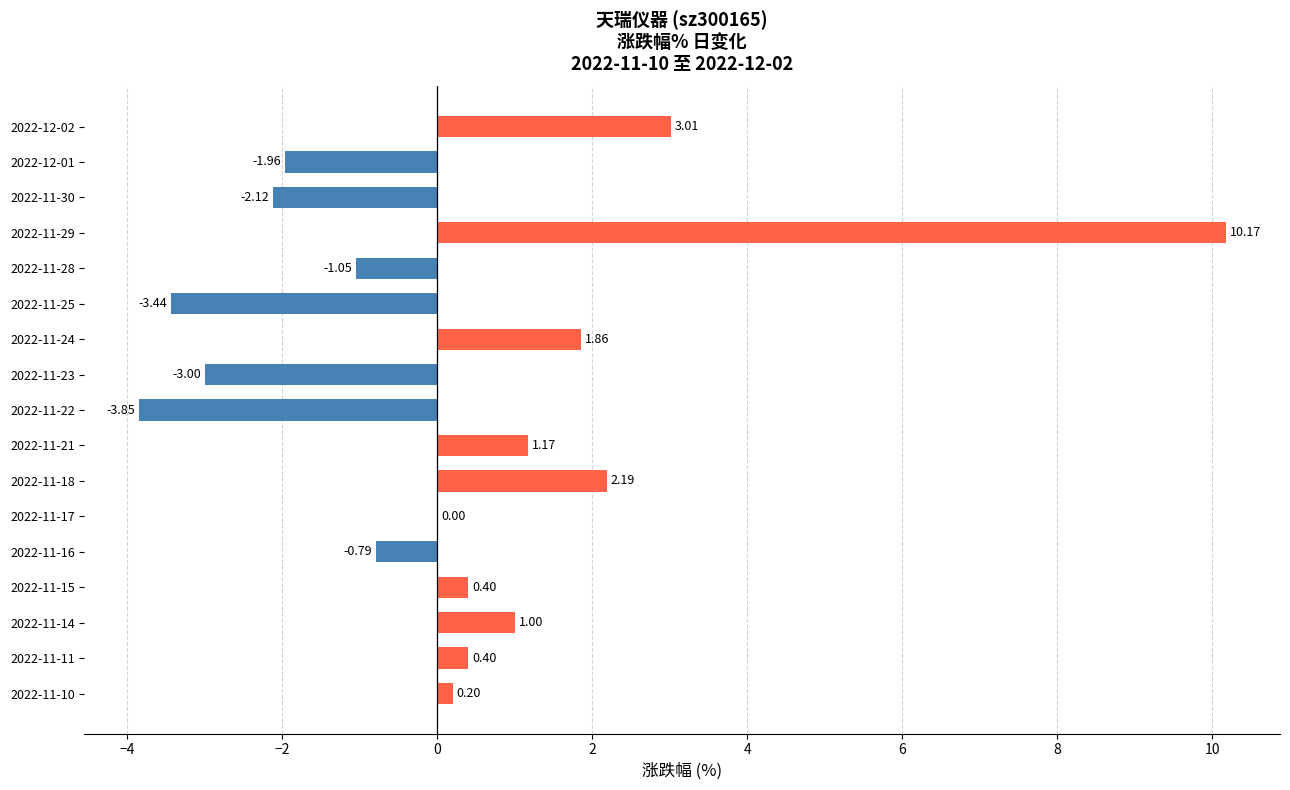

What is the sum of the values at 2022-11-25 and 2022-11-22?

-7.3